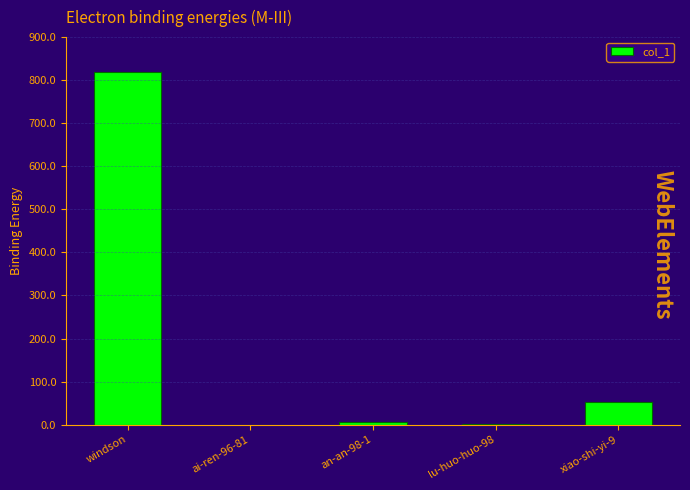

True or false: the data shows 528 at windson.

False